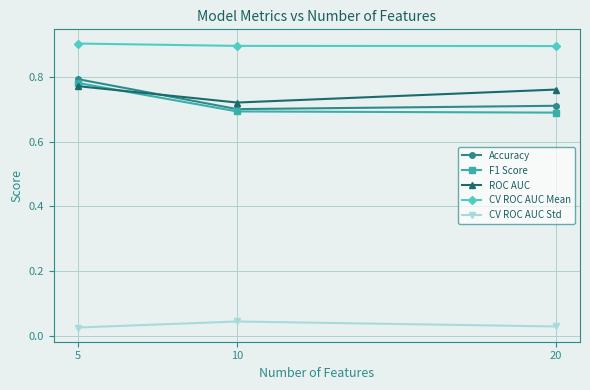

Rank the series at 20 from highest to lowest value.

CV ROC AUC Mean, ROC AUC, Accuracy, F1 Score, CV ROC AUC Std